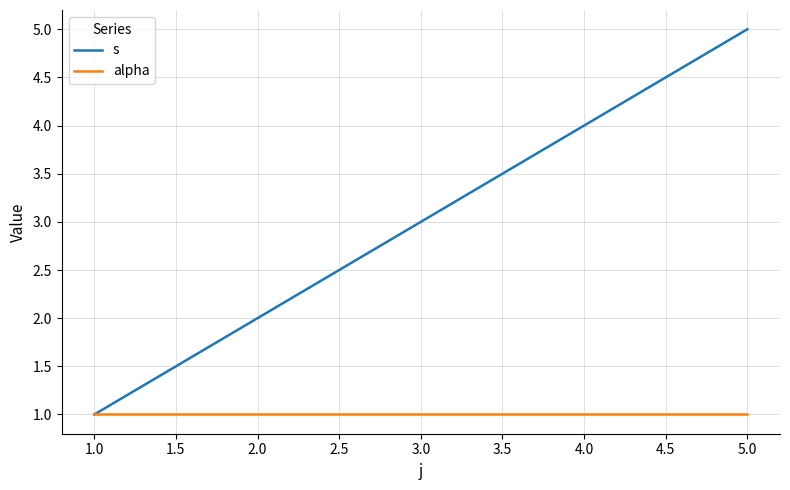

At which label is s closest to 3?

3.0